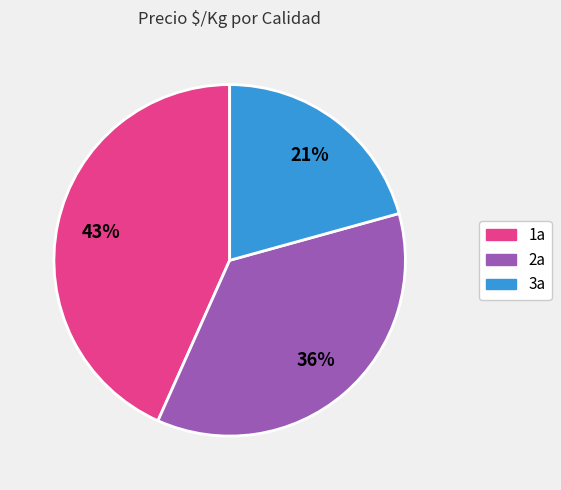

To the nearest percent, what is the average slice percentage?

33%